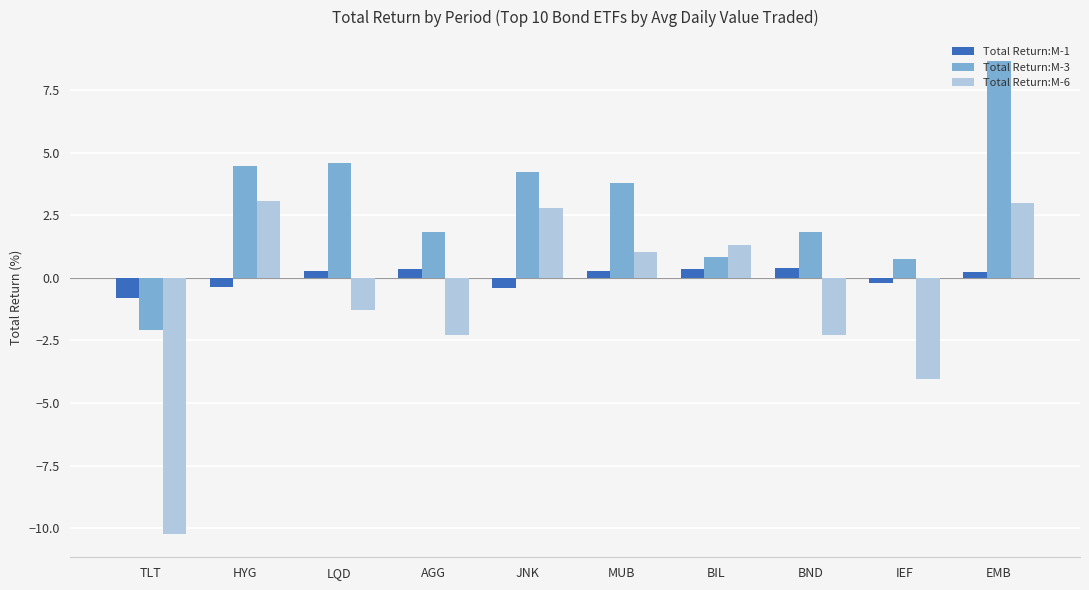

Reading left to right, what are all the values shown in this chart?

Total Return:M-1: TLT=-0.8	HYG=-0.4	LQD=0.3	AGG=0.4	JNK=-0.4	MUB=0.3	BIL=0.4	BND=0.4	IEF=-0.2	EMB=0.3
Total Return:M-3: TLT=-2.1	HYG=4.5	LQD=4.6	AGG=1.8	JNK=4.2	MUB=3.8	BIL=0.8	BND=1.8	IEF=0.7	EMB=8.7
Total Return:M-6: TLT=-10.2	HYG=3.1	LQD=-1.3	AGG=-2.3	JNK=2.8	MUB=1.0	BIL=1.3	BND=-2.3	IEF=-4.0	EMB=3.0